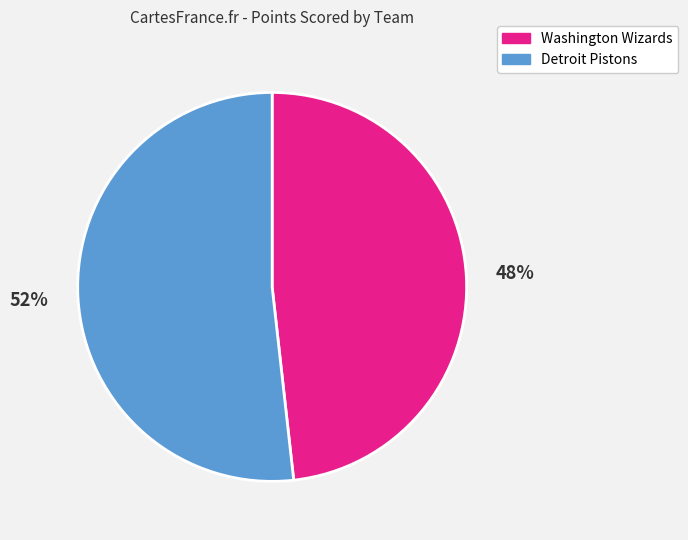

What is the ratio of the value at Detroit Pistons to the value at Washington Wizards?

1.1